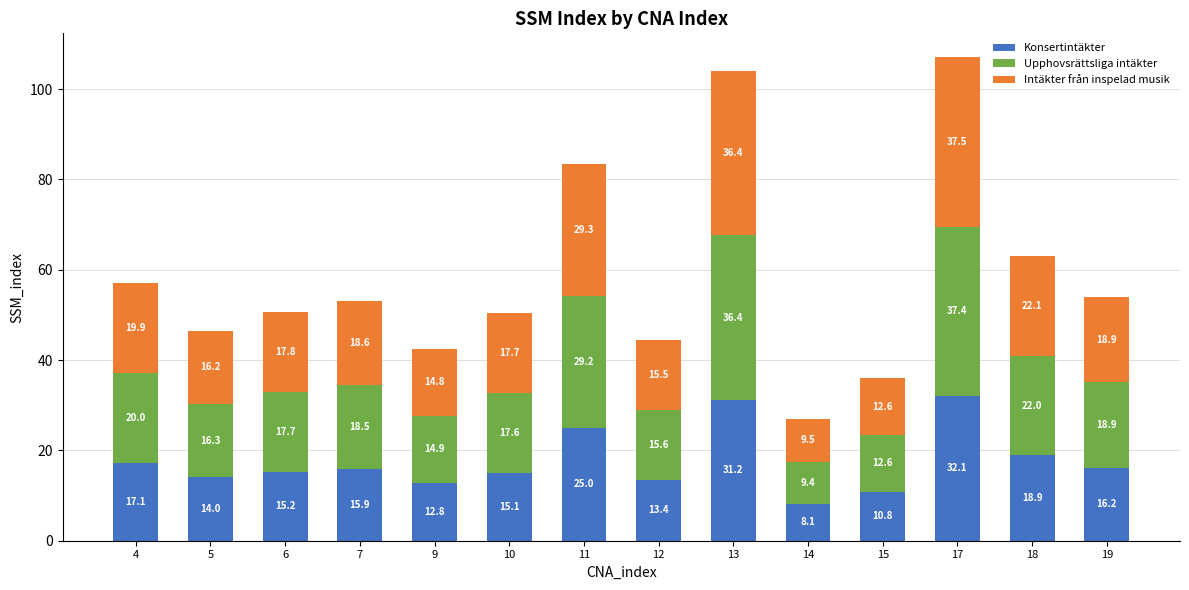

Reading left to right, what are the values for Konsertintäkter?

4=17.1	5=14.0	6=15.2	7=15.9	9=12.8	10=15.1	11=25.0	12=13.4	13=31.2	14=8.1	15=10.8	17=32.1	18=18.9	19=16.2